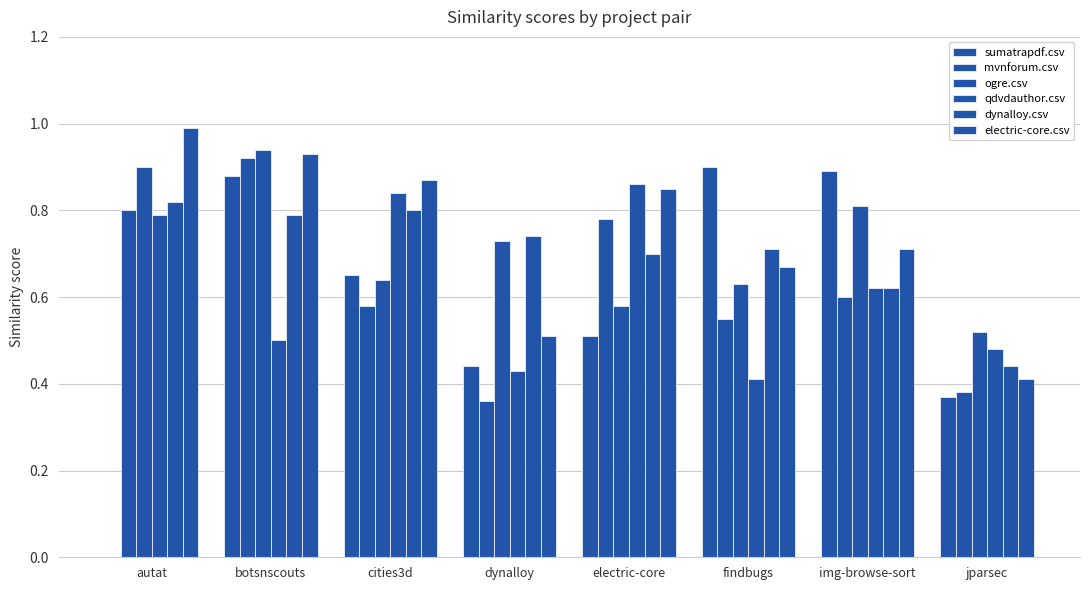

How many groups of bars are there?

8